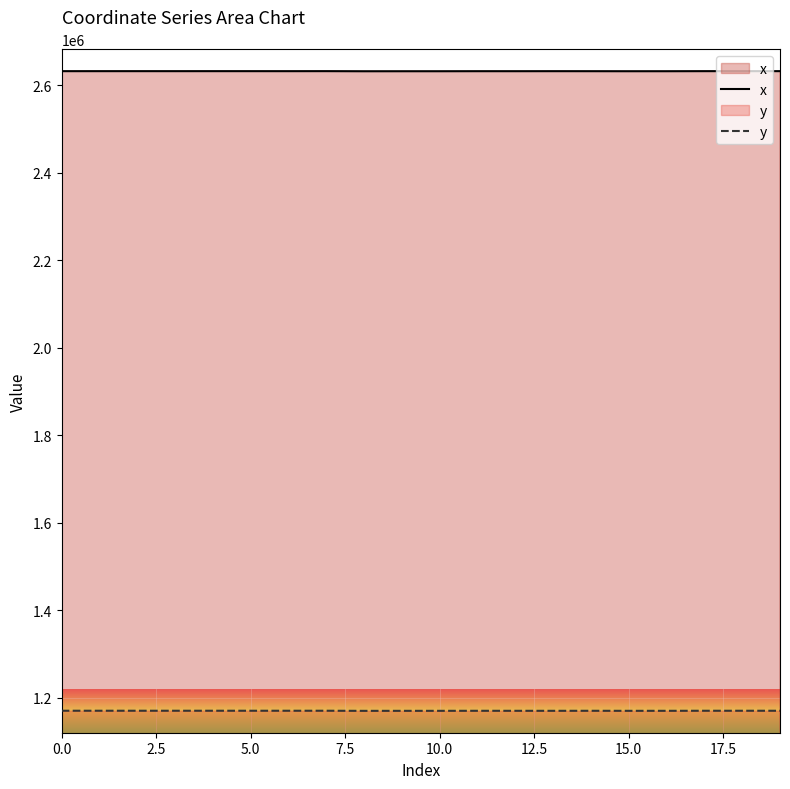

Between 0.0 and 15, which series saw the biggest shift?

y